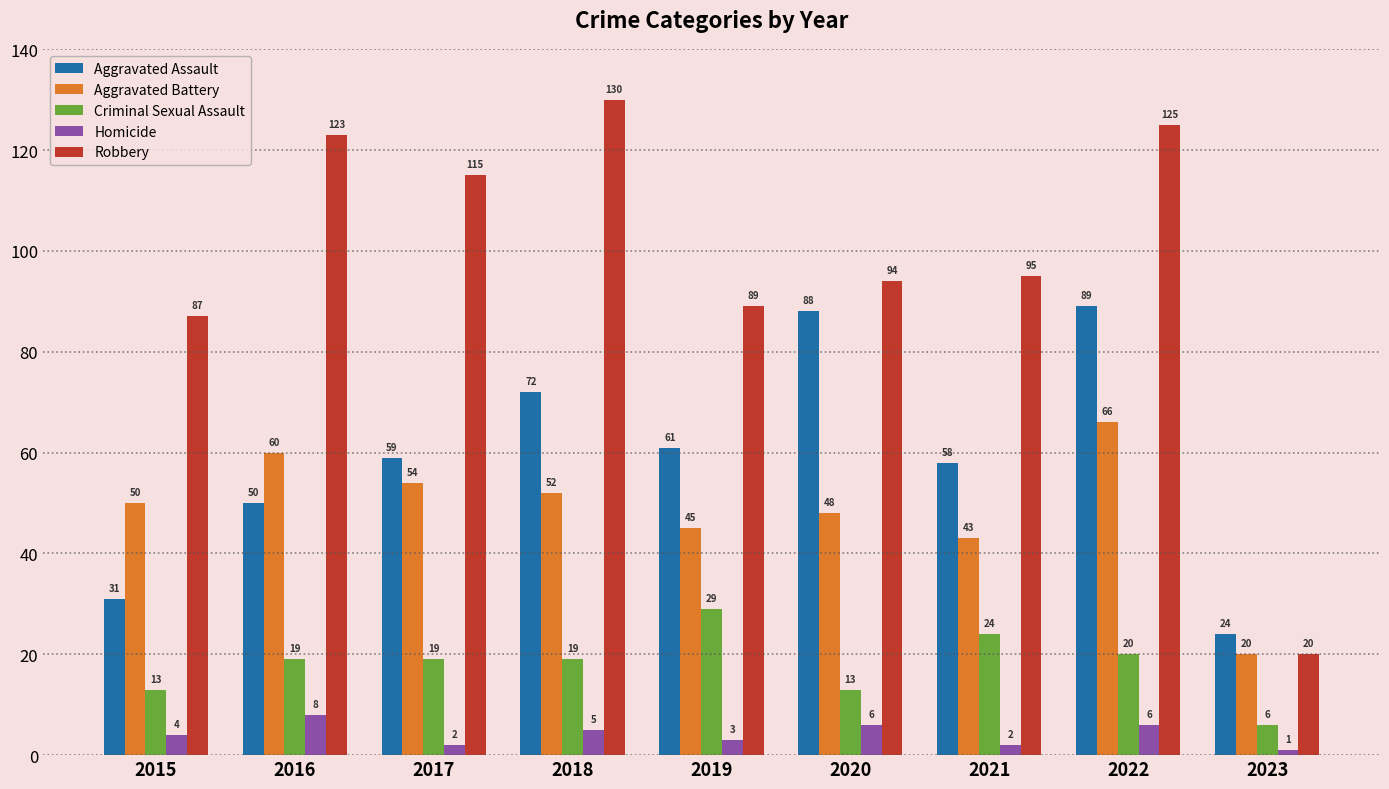

How many bars are there in total?

45